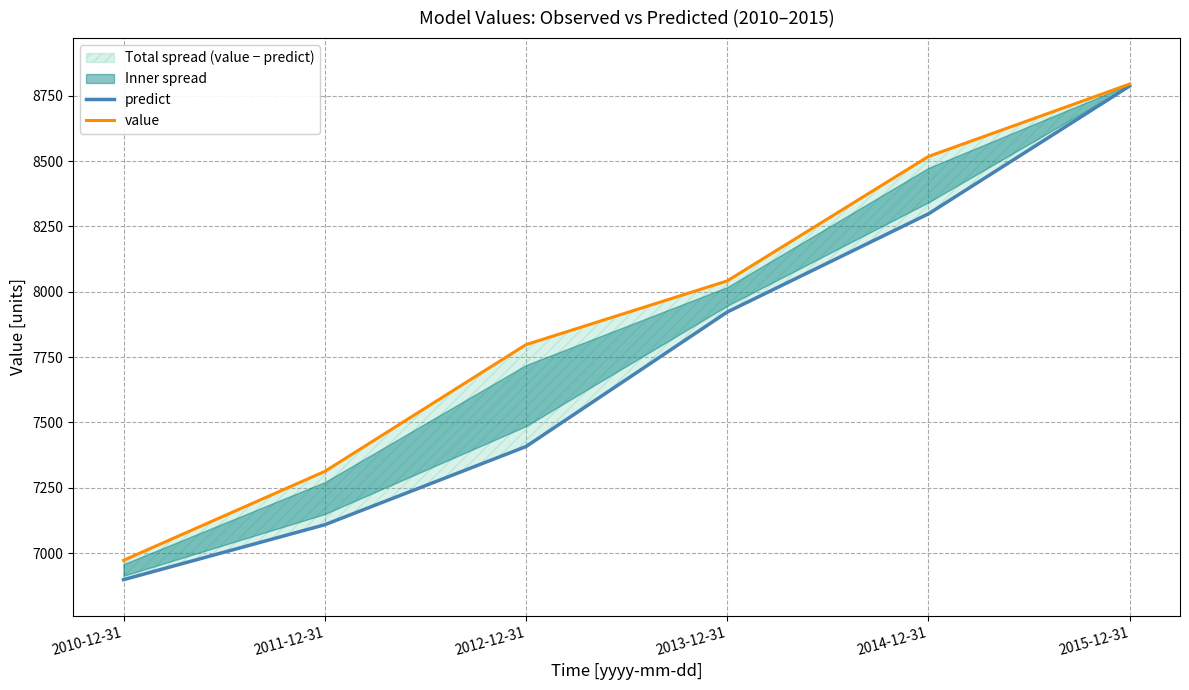

True or false: value and predict intersect in this chart.

False